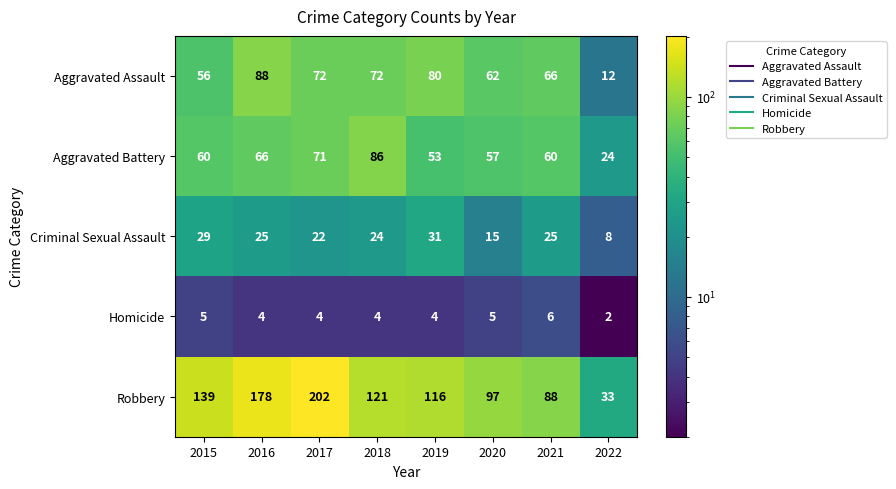

True or false: Aggravated Battery has a value of 47 at 2018.

False